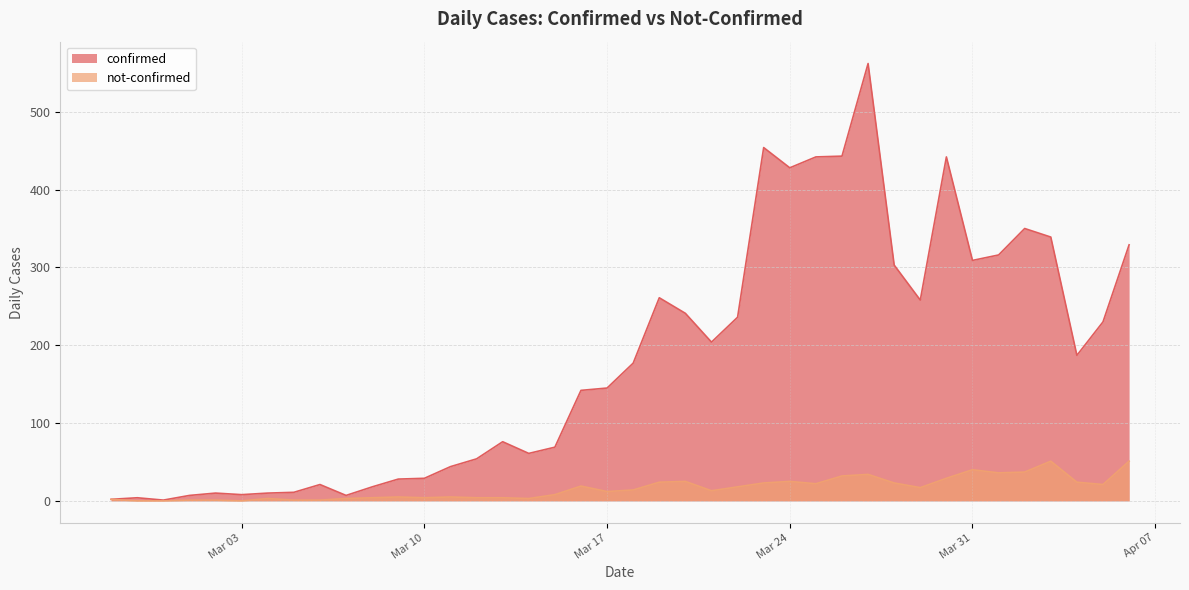

Which series has the largest total across all categories?

confirmed